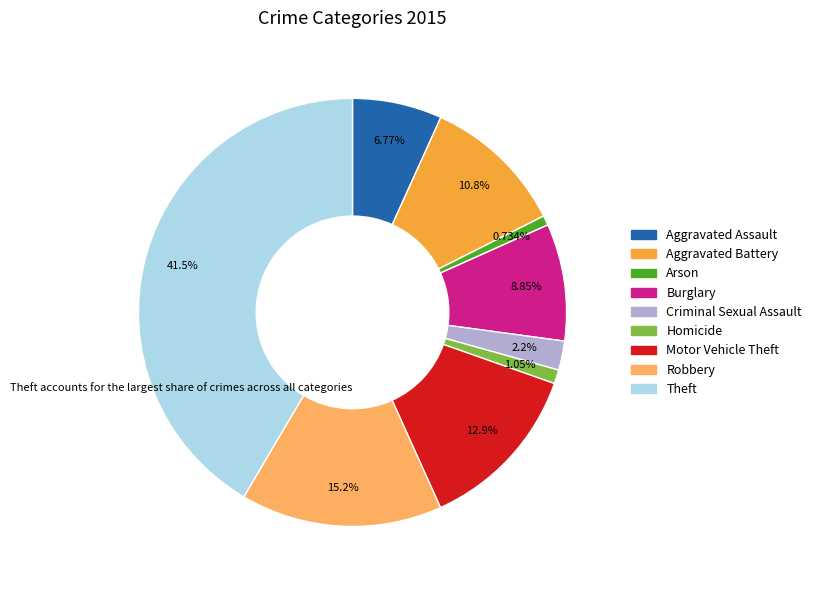

Combined, what portion of the pie is Arson and Aggravated Assault?

7.5%